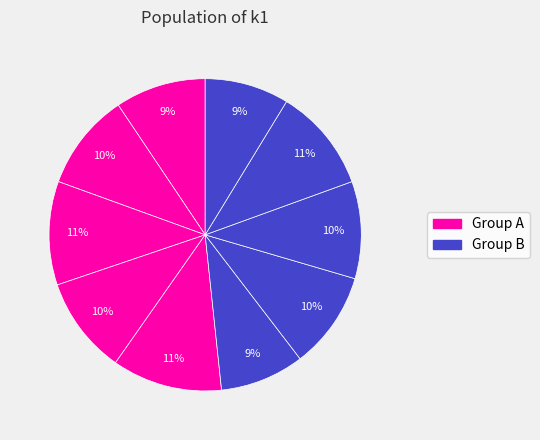

How many segments does this pie chart have?

10